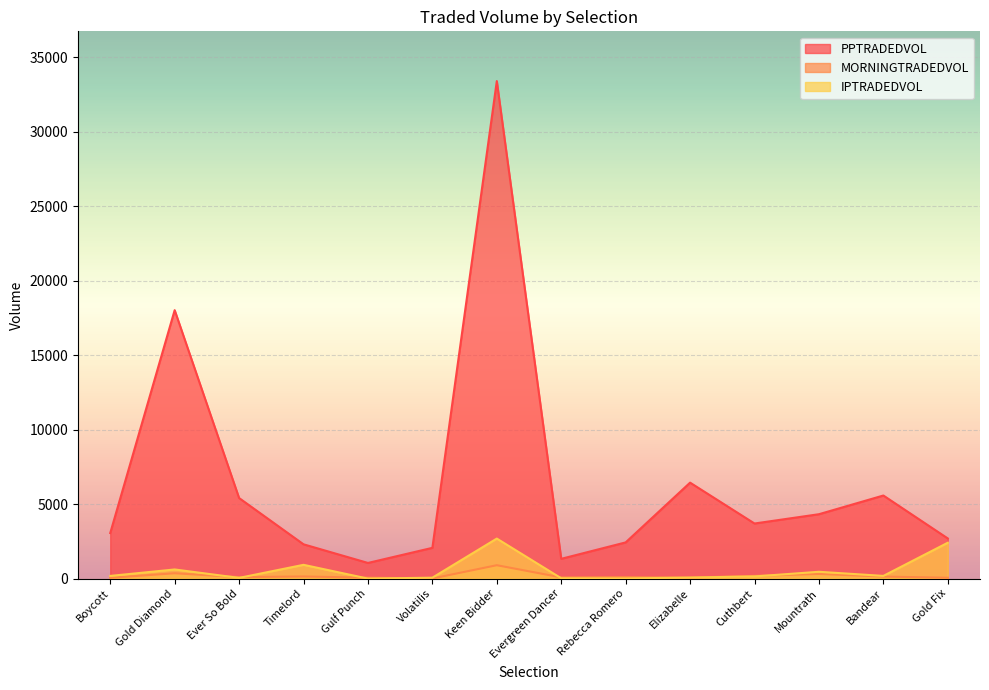

At which category is the sum across all series the highest?

Keen Bidder